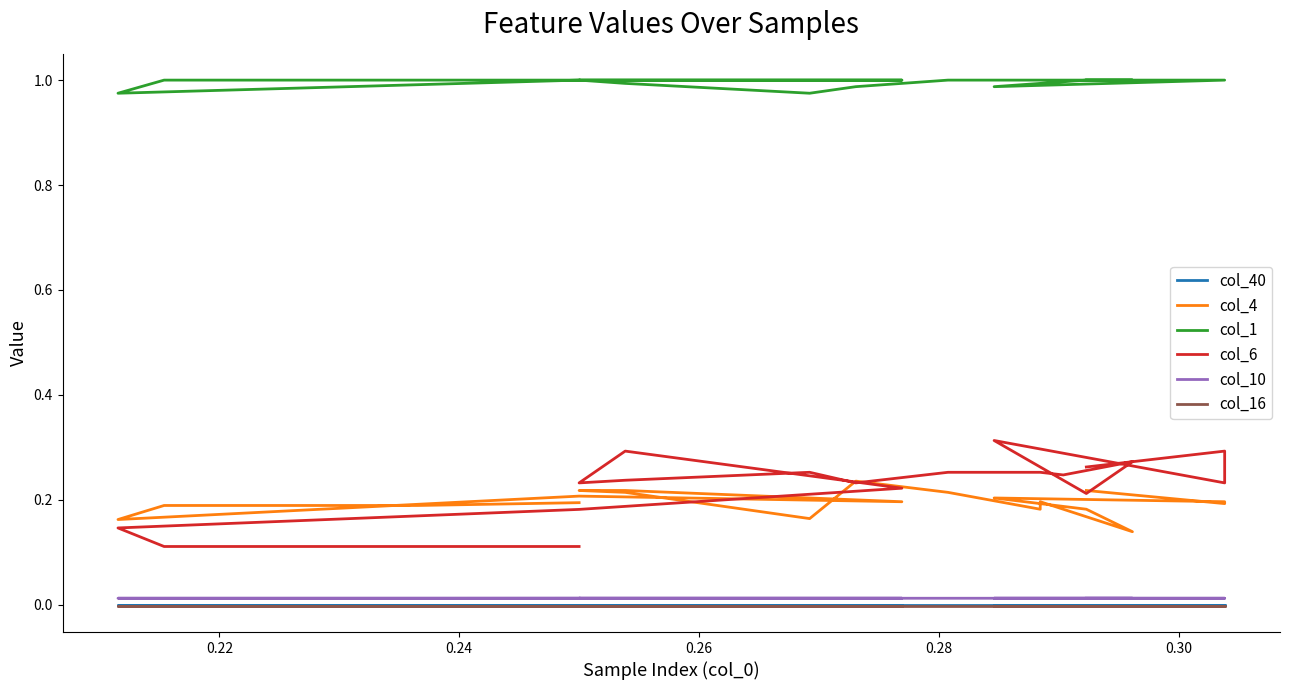

Which series has the widest spread of values?

col_6